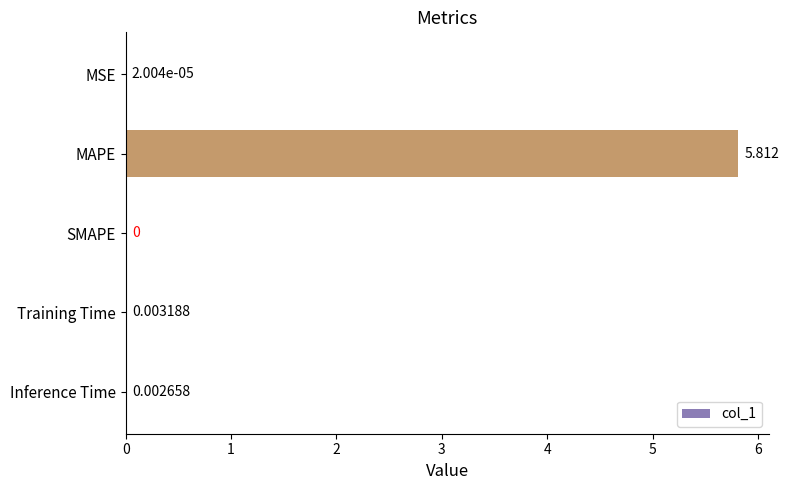

Between Inference Time and MSE, which is larger?

Inference Time